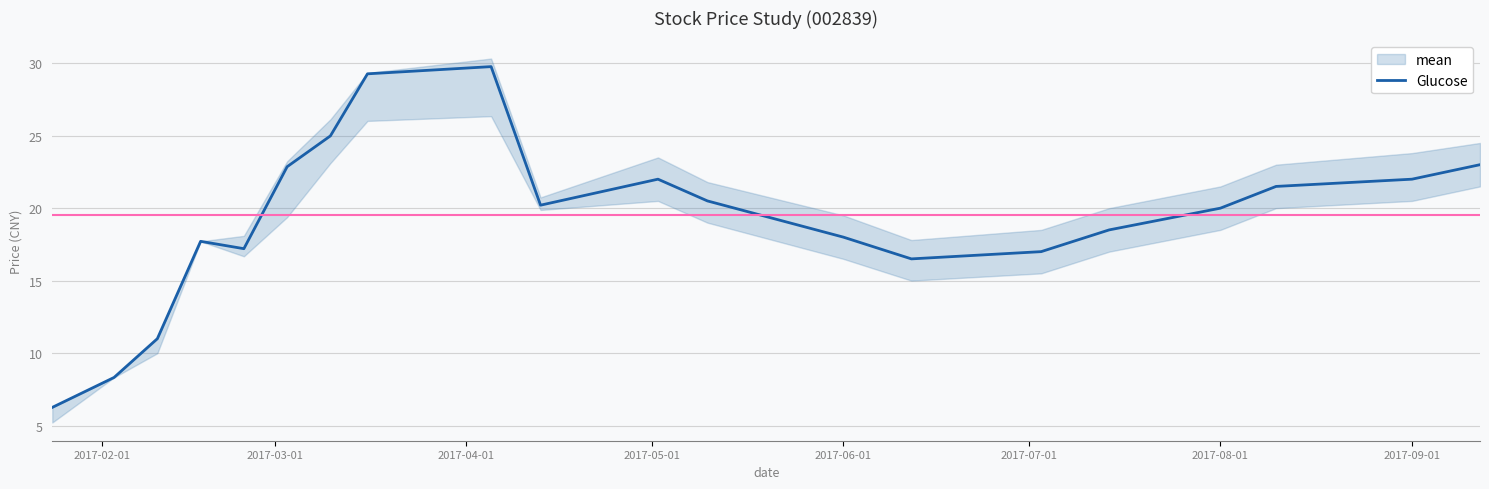

What is the difference between the maximum and minimum values?

23.5